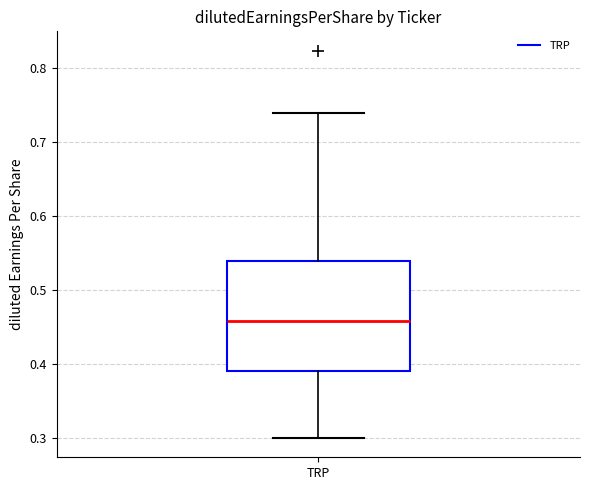

Transcribe this box plot: give where the median line is, the range the box spans, and where the two whiskers end, as read against the y-axis. The values are not printed on the chart, so give them approximately, as read against the axis.

median 0.46, box 0.39 to 0.54, whiskers 0.30 to 0.74